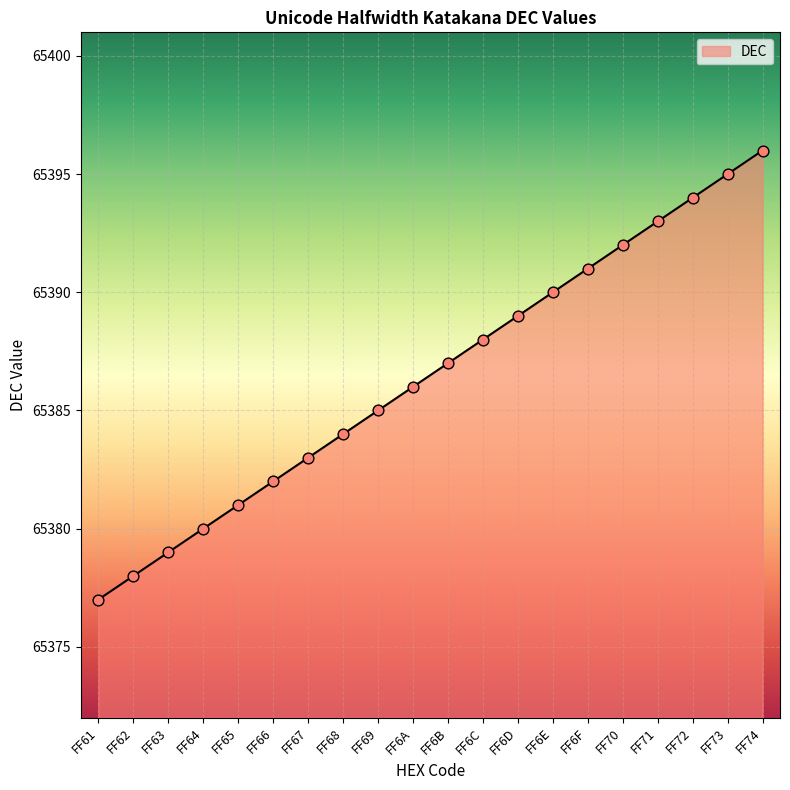

Between FF63 and FF6D, which is larger?

FF6D